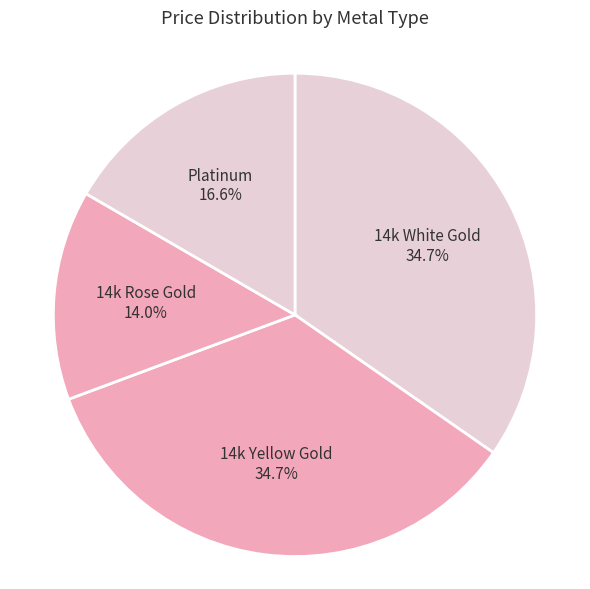

How many segments does this pie chart have?

4